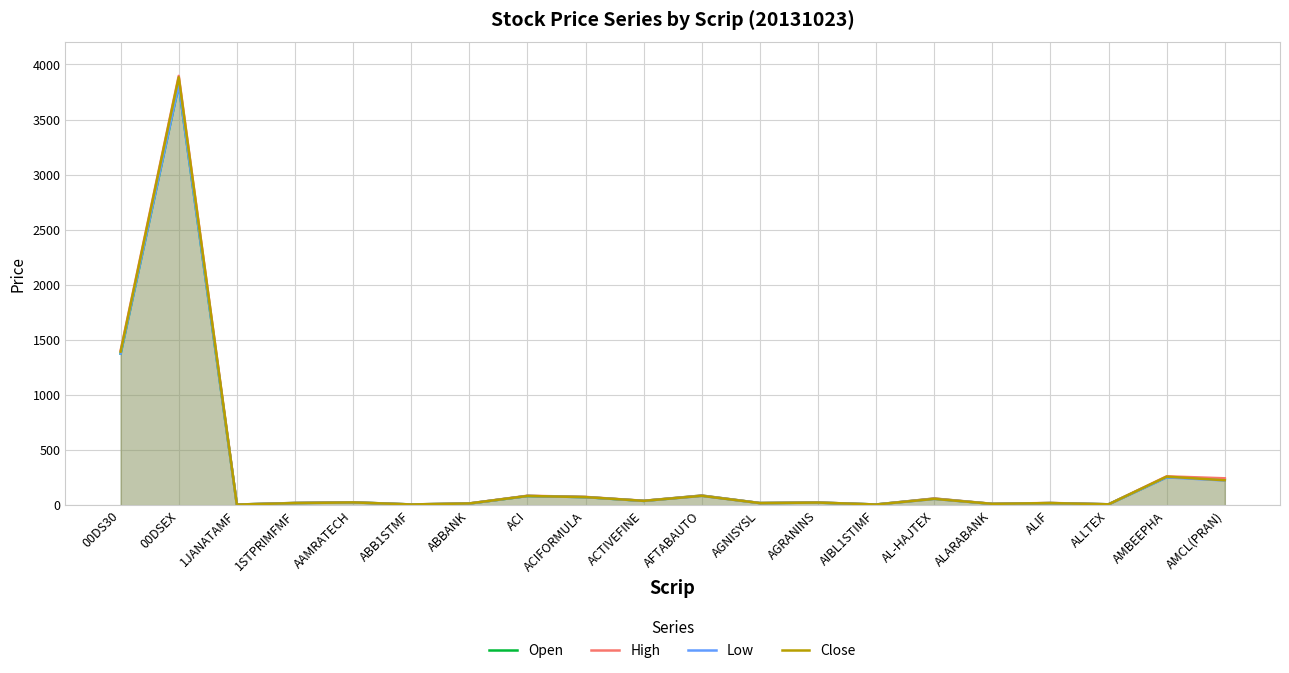

Which label corresponds to the smallest value in the chart?

1JANATAMF